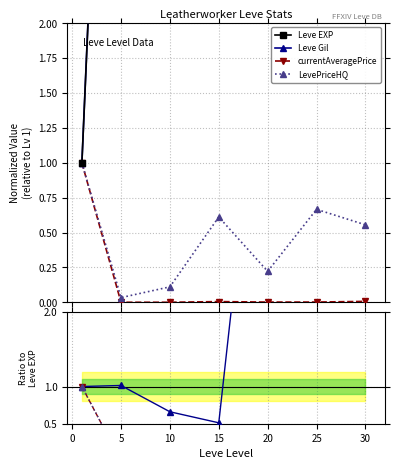

The value of LevePriceHQ at 10 is 0.1. True or false?

True